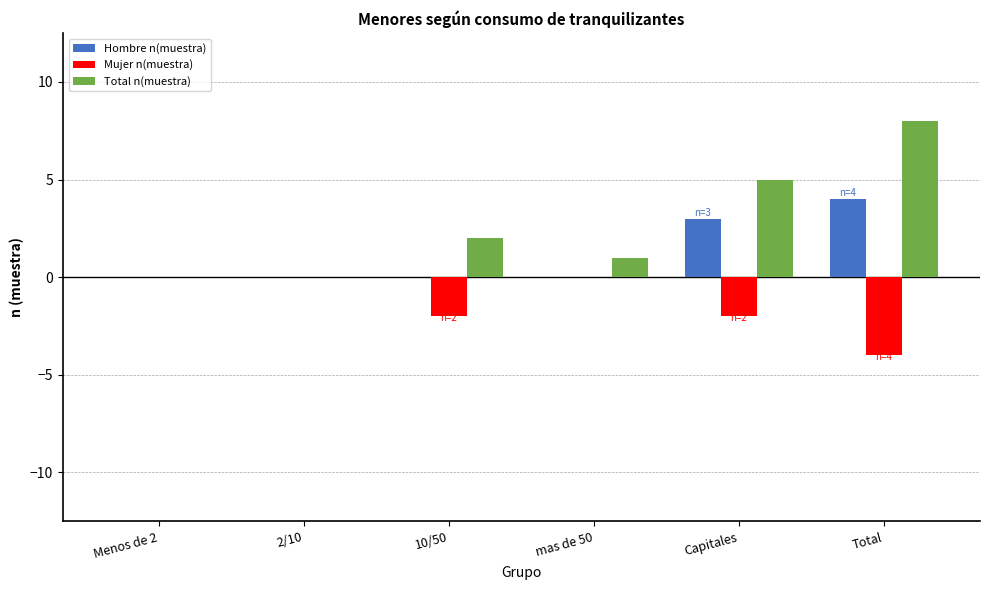

What value does the Total n(muestra) series have at Capitales?

5